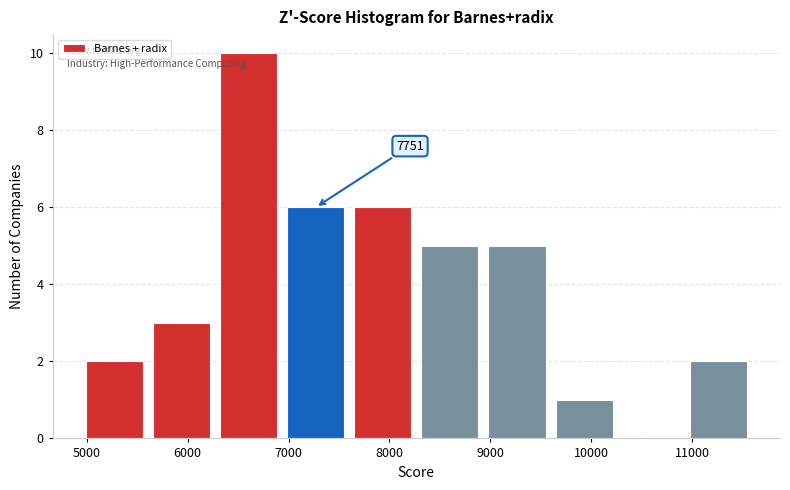

Which range on the x-axis has the tallest bar?

6300 to 7000